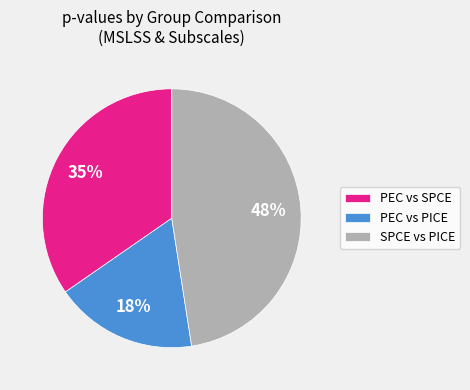

How many segments does this pie chart have?

3